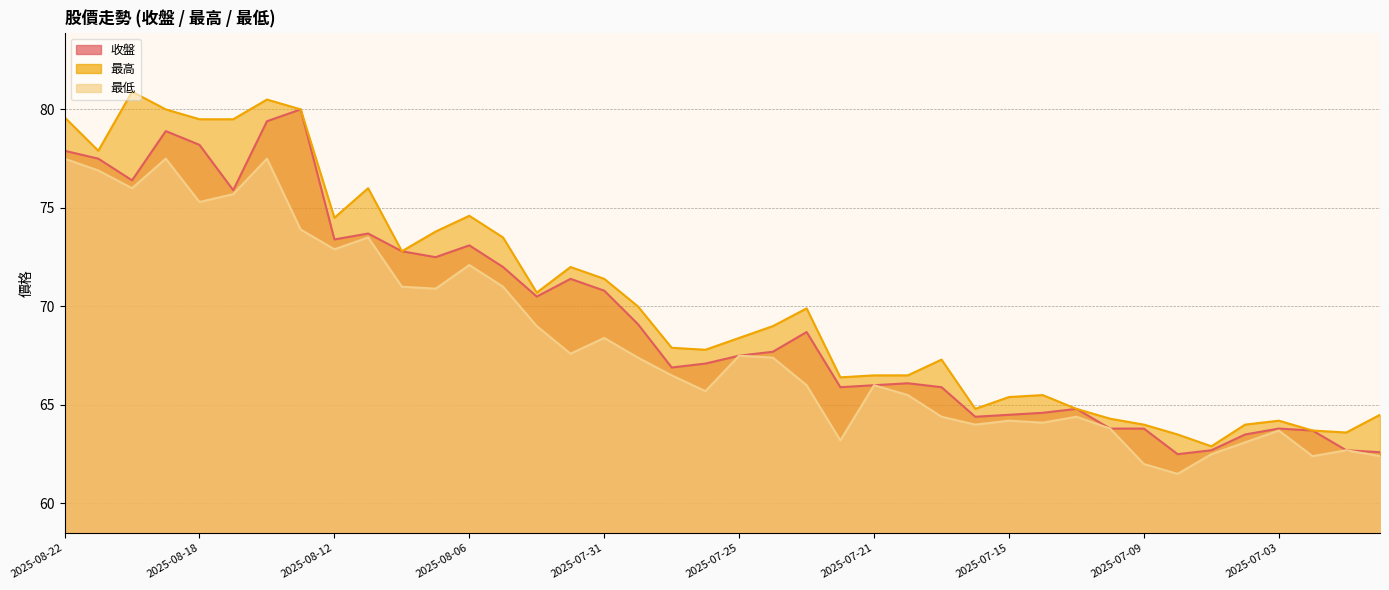

What is the average value of the 收盤 series?

69.3